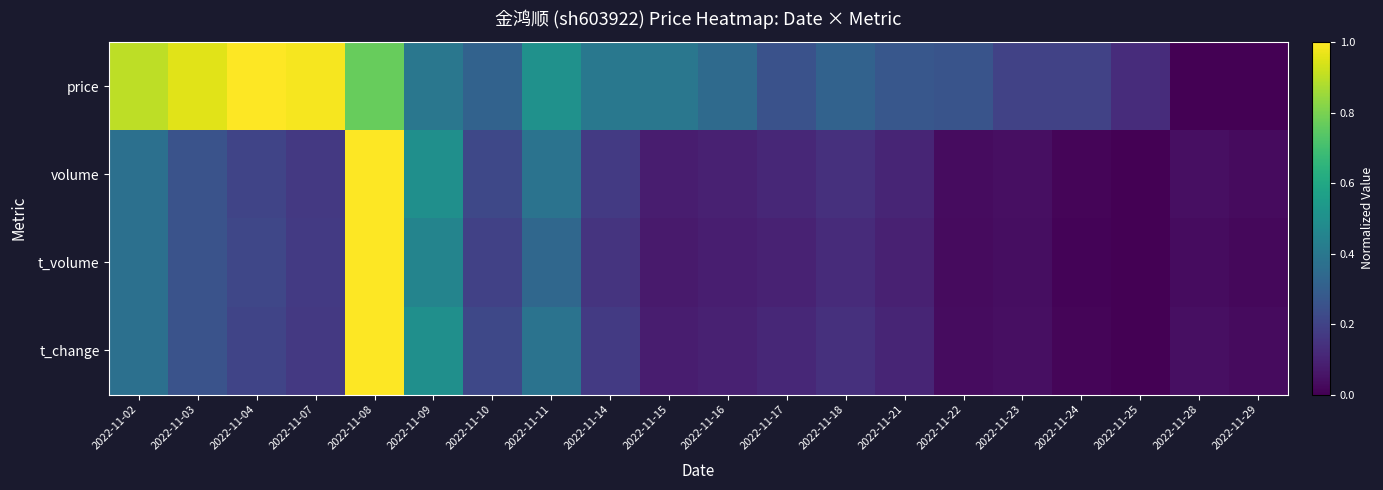

Reading left to right, list all the values displayed in this chart.

price: 2022-11-02=0.9	2022-11-03=1.0	2022-11-04=1.0	2022-11-07=1.0	2022-11-08=0.8	2022-11-09=0.4	2022-11-10=0.3	2022-11-11=0.5	2022-11-14=0.4	2022-11-15=0.4	2022-11-16=0.3	2022-11-17=0.3	2022-11-18=0.3	2022-11-21=0.3	2022-11-22=0.3	2022-11-23=0.2	2022-11-24=0.2	2022-11-25=0.1	2022-11-28=0.0	2022-11-29=0.0
volume: 2022-11-02=0.4	2022-11-03=0.3	2022-11-04=0.2	2022-11-07=0.2	2022-11-08=1.0	2022-11-09=0.5	2022-11-10=0.2	2022-11-11=0.4	2022-11-14=0.2	2022-11-15=0.1	2022-11-16=0.1	2022-11-17=0.1	2022-11-18=0.1	2022-11-21=0.1	2022-11-22=0.0	2022-11-23=0.0	2022-11-24=0.0	2022-11-25=0.0	2022-11-28=0.0	2022-11-29=0.0
t_volume: 2022-11-02=0.4	2022-11-03=0.3	2022-11-04=0.2	2022-11-07=0.2	2022-11-08=1.0	2022-11-09=0.5	2022-11-10=0.2	2022-11-11=0.3	2022-11-14=0.2	2022-11-15=0.1	2022-11-16=0.1	2022-11-17=0.1	2022-11-18=0.1	2022-11-21=0.1	2022-11-22=0.0	2022-11-23=0.0	2022-11-24=0.0	2022-11-25=0.0	2022-11-28=0.0	2022-11-29=0.0
t_change: 2022-11-02=0.4	2022-11-03=0.3	2022-11-04=0.2	2022-11-07=0.2	2022-11-08=1.0	2022-11-09=0.5	2022-11-10=0.2	2022-11-11=0.4	2022-11-14=0.2	2022-11-15=0.1	2022-11-16=0.1	2022-11-17=0.1	2022-11-18=0.1	2022-11-21=0.1	2022-11-22=0.0	2022-11-23=0.0	2022-11-24=0.0	2022-11-25=0.0	2022-11-28=0.0	2022-11-29=0.0